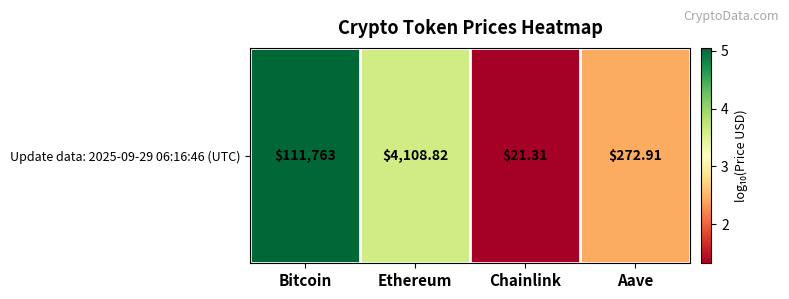

Count the number of categories in the chart.

4